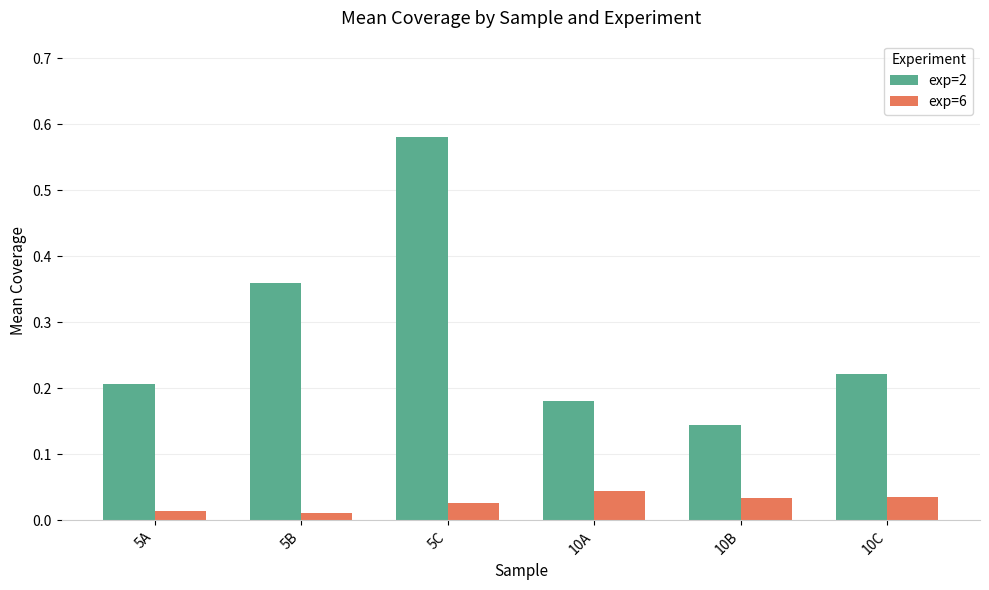

List the series in order of their overall mean, lowest first.

exp=6, exp=2